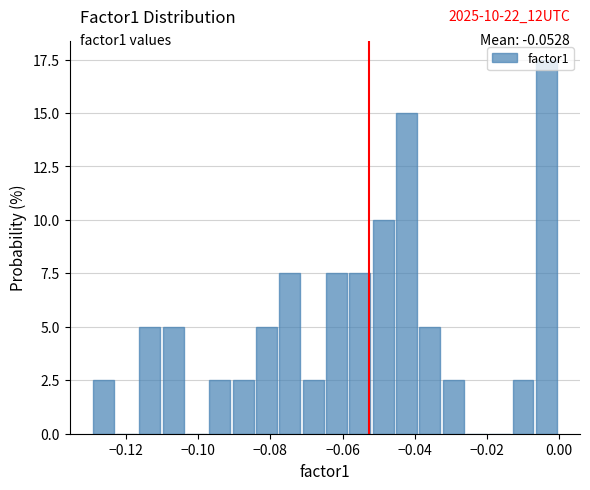

Read against the x-axis, roughly where is the centre of the tallest bar?

-0.004